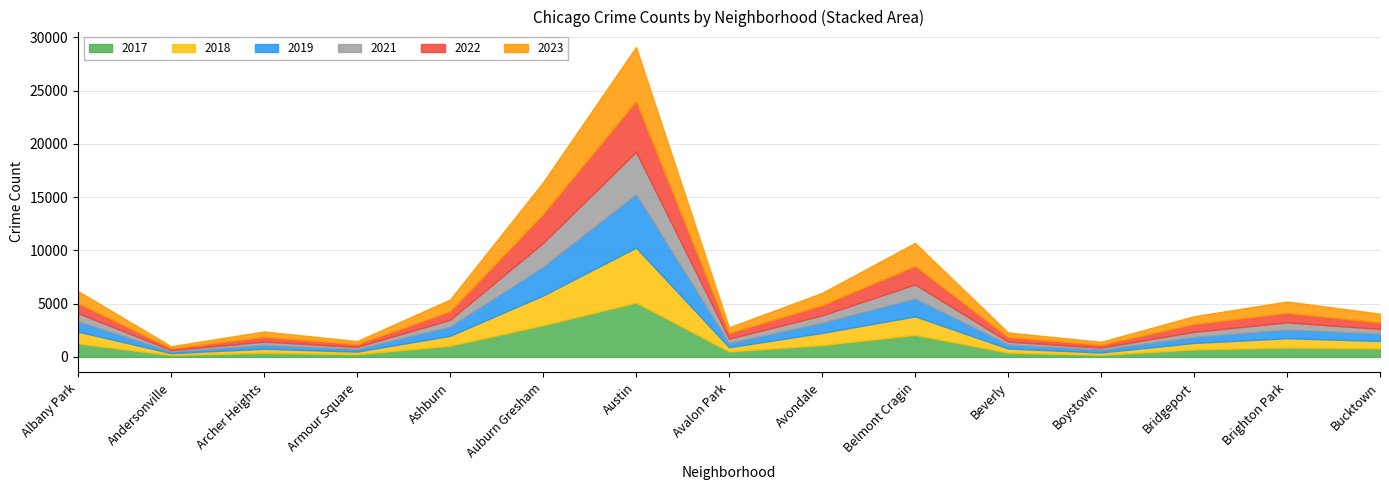

Reading left to right, extract all data points from this chart.

2019: Albany Park=968	Andersonville=166	Archer Heights=368	Armour Square=249	Ashburn=872	Auburn Gresham=2700	Austin=5008	Avalon Park=405	Avondale=957	Belmont Cragin=1687	Beverly=385	Boystown=287	Bridgeport=568	Brighton Park=828	Bucktown=694
2022: Albany Park=926	Andersonville=157	Archer Heights=440	Armour Square=251	Ashburn=797	Auburn Gresham=2698	Austin=4761	Avalon Park=522	Avondale=953	Belmont Cragin=1720	Beverly=414	Boystown=258	Bridgeport=722	Brighton Park=888	Bucktown=599
2017: Albany Park=1252	Andersonville=171	Archer Heights=391	Armour Square=250	Ashburn=1053	Auburn Gresham=2973	Austin=5096	Avalon Park=508	Avondale=1107	Belmont Cragin=2066	Beverly=403	Boystown=188	Bridgeport=697	Brighton Park=879	Bucktown=795
2018: Albany Park=1117	Andersonville=184	Archer Heights=374	Armour Square=248	Ashburn=924	Auburn Gresham=2787	Austin=5163	Avalon Park=401	Avondale=1142	Belmont Cragin=1737	Beverly=386	Boystown=224	Bridgeport=616	Brighton Park=870	Bucktown=704
2021: Albany Park=767	Andersonville=123	Archer Heights=303	Armour Square=193	Ashburn=630	Auburn Gresham=2237	Austin=3970	Avalon Park=395	Avondale=692	Belmont Cragin=1313	Beverly=264	Boystown=173	Bridgeport=474	Brighton Park=664	Bucktown=435
2023: Albany Park=1145	Andersonville=202	Archer Heights=516	Armour Square=292	Ashburn=1107	Auburn Gresham=2992	Austin=5081	Avalon Park=542	Avondale=1158	Belmont Cragin=2173	Beverly=442	Boystown=289	Bridgeport=741	Brighton Park=1072	Bucktown=831